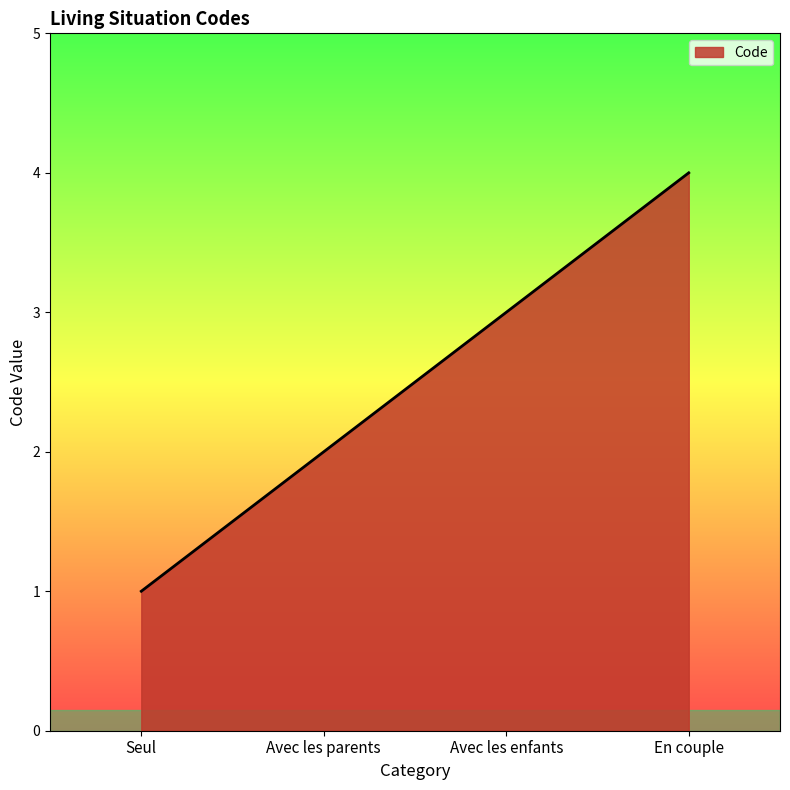

How many lines are shown in the chart?

1